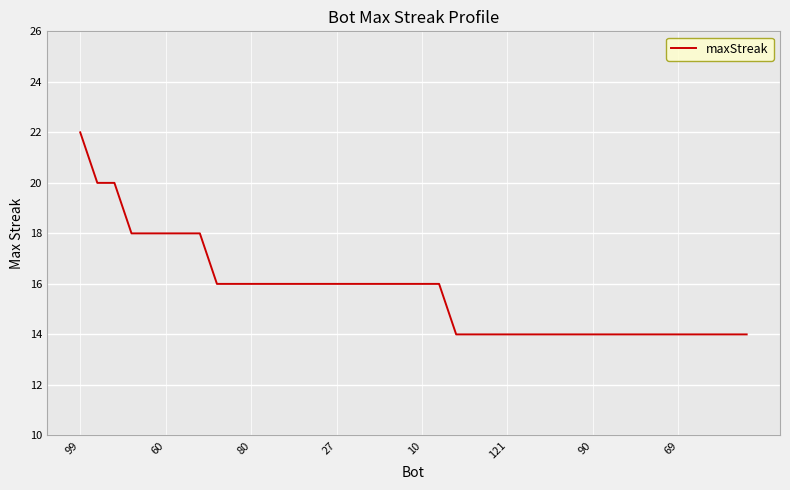

What is the minimum value shown in the chart?

14